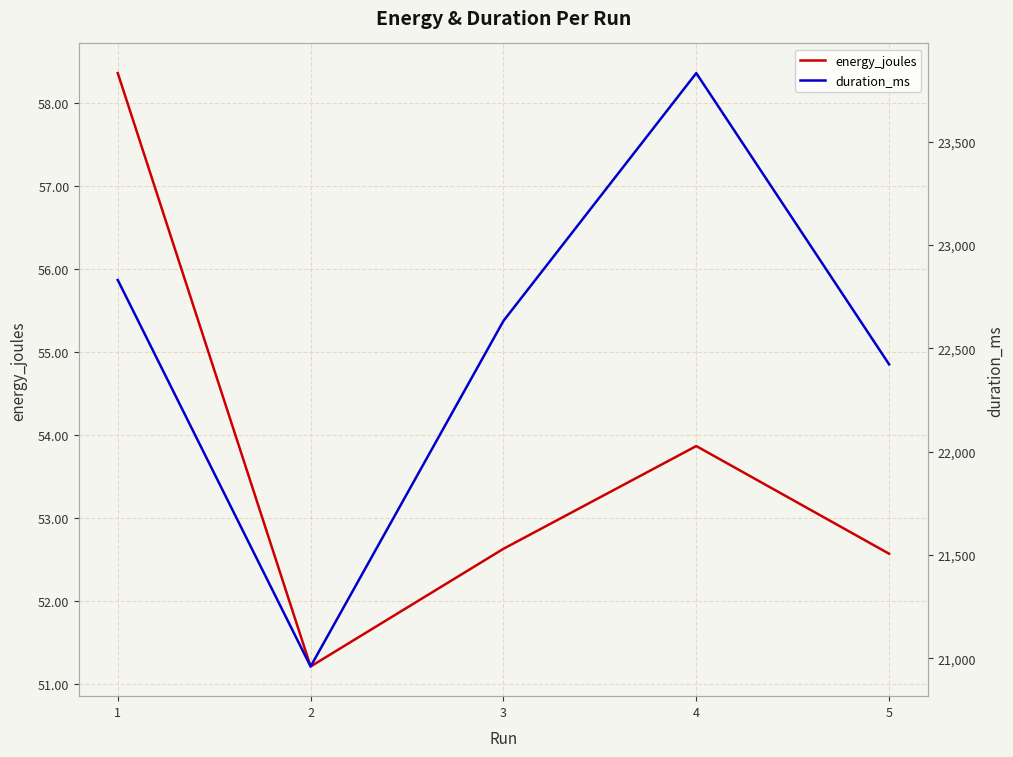

True or false: duration_ms and energy_joules cross at least once.

False